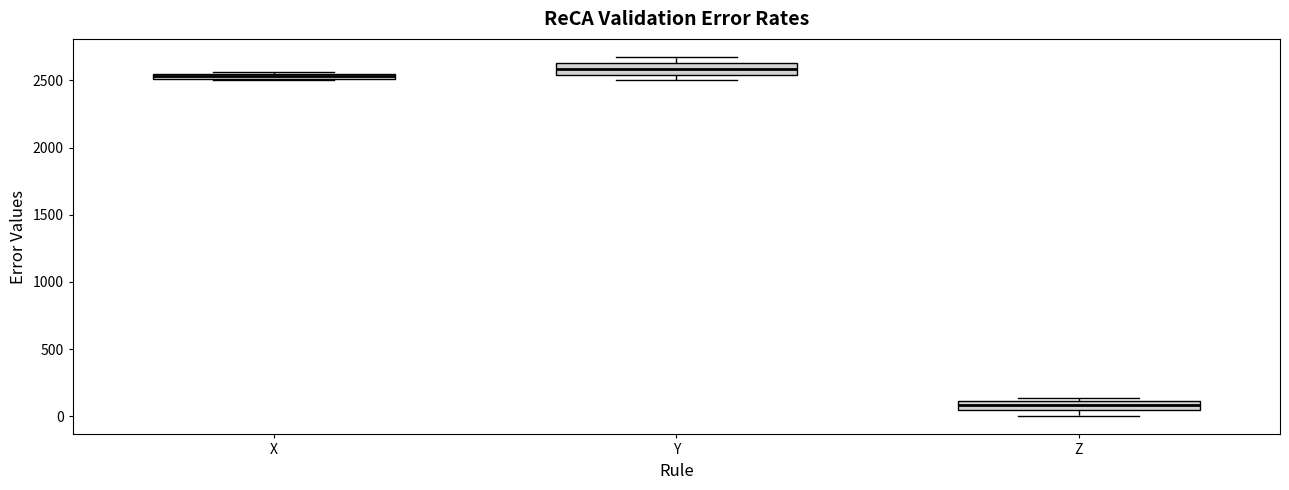

Where is the upper edge of the box for Y on the y-axis? The values are not printed on the chart, so give them approximately, as read against the axis.

2650